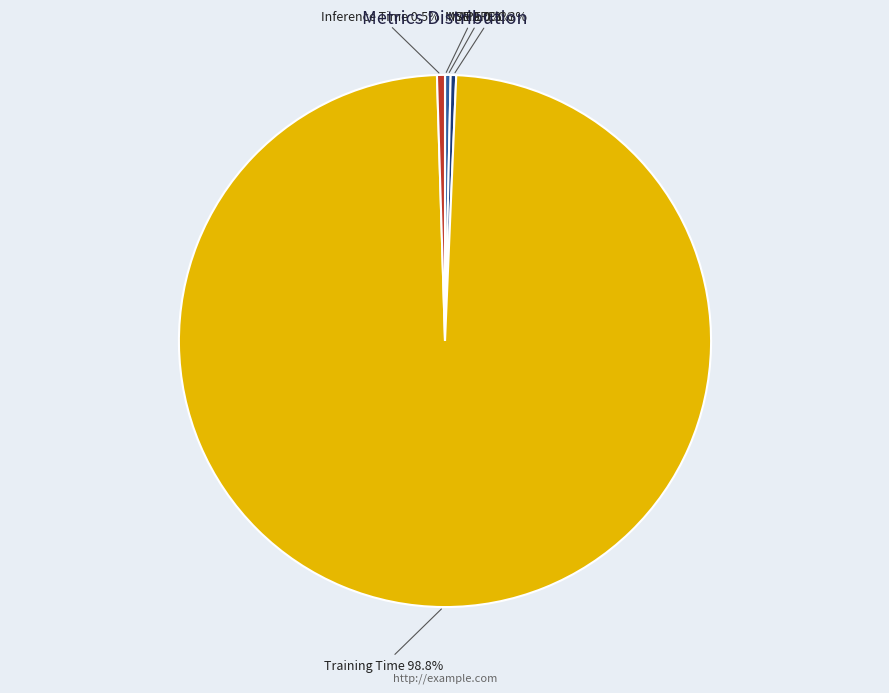

Does any single category account for the majority?

Yes